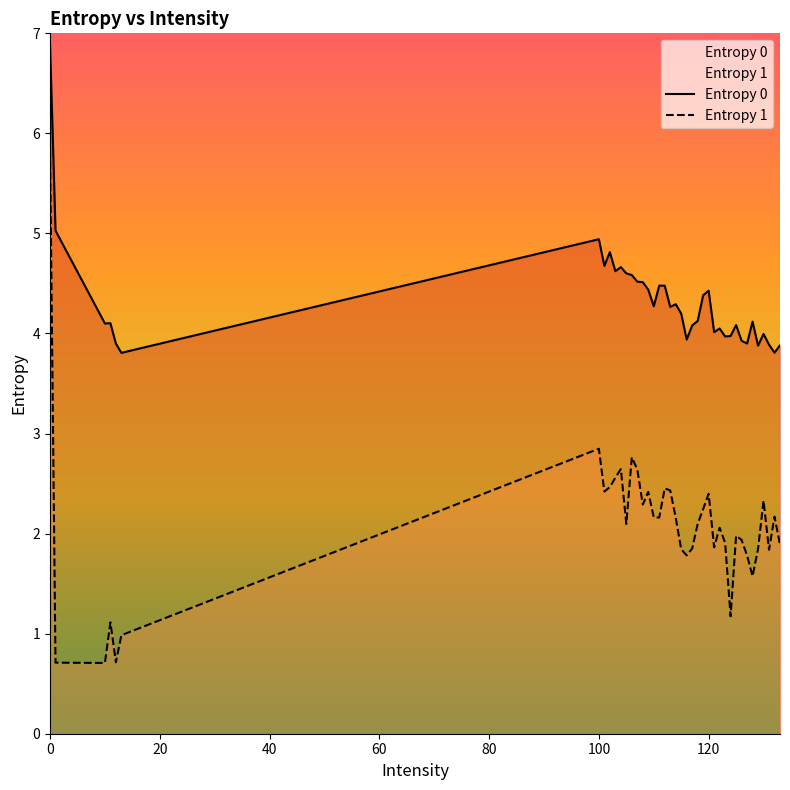

Reading right to left, extract all data points from this chart.

Entropy 0: 3.9	3.8	3.9	4.0	3.9	4.1	3.9	3.9	4.1	4.0	4.0	4.0	4.0	4.4	4.4	4.1	4.1	3.9	4.2	4.3	4.3	4.5	4.5	4.3	4.4	4.5	4.5	4.6	4.6	4.7	4.6	4.8	4.7	4.9	3.8	3.9	4.1	4.1	5.0	6.9
Entropy 1: 1.9	2.2	1.8	2.3	1.8	1.6	1.8	1.9	2.0	1.2	1.9	2.1	1.9	2.4	2.2	2.1	1.9	1.8	1.8	2.2	2.4	2.5	2.2	2.2	2.4	2.3	2.6	2.8	2.1	2.6	2.6	2.5	2.4	2.8	1.0	0.7	1.1	0.7	0.7	5.8